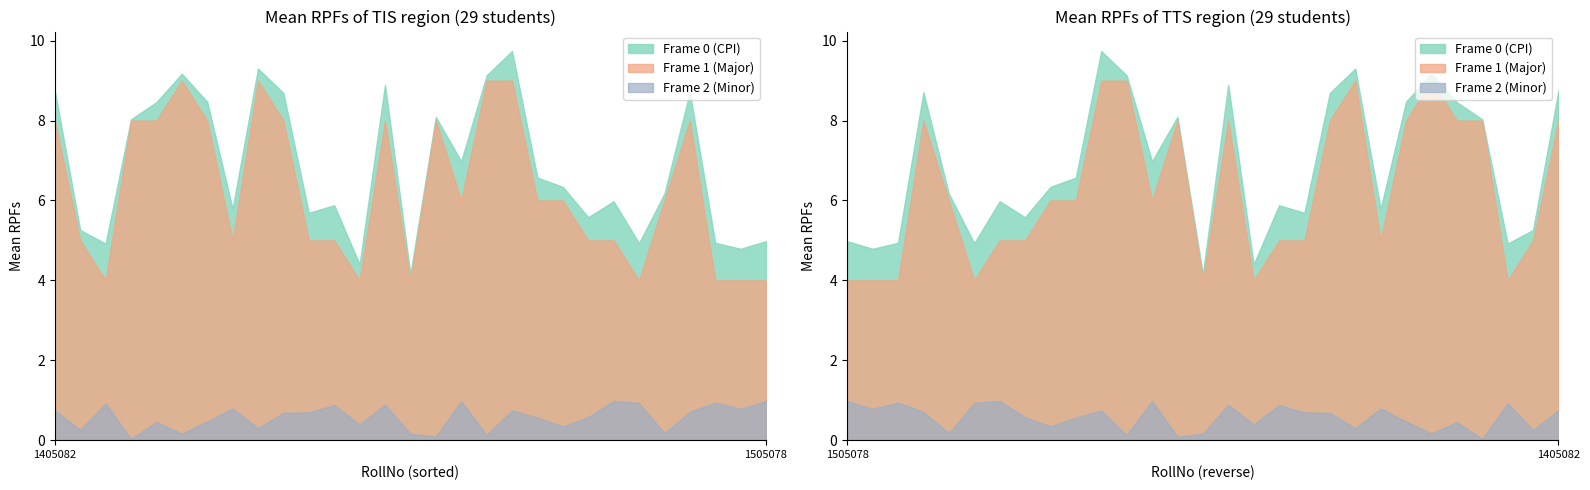

Reading left to right, list all the values displayed in this chart.

Frame 0 (CPI): 8.8	5.3	4.9	8.0	8.5	9.2	8.5	5.8	9.3	8.7	5.7	5.9	4.4	8.9	4.2	8.1	7.0	9.1	9.7	6.6	6.3	5.6	6.0	4.9	6.2	8.7	4.9	4.8	5.0
Frame 1 (Major): 8.0	5.0	4.0	8.0	8.0	9.0	8.0	5.0	9.0	8.0	5.0	5.0	4.0	8.0	4.0	8.0	6.0	9.0	9.0	6.0	6.0	5.0	5.0	4.0	6.0	8.0	4.0	4.0	4.0
Frame 2 (Minor): 0.7	0.3	0.9	0.0	0.5	0.2	0.5	0.8	0.3	0.7	0.7	0.9	0.4	0.9	0.2	0.1	1.0	0.1	0.7	0.6	0.3	0.6	1.0	0.9	0.2	0.7	0.9	0.8	1.0